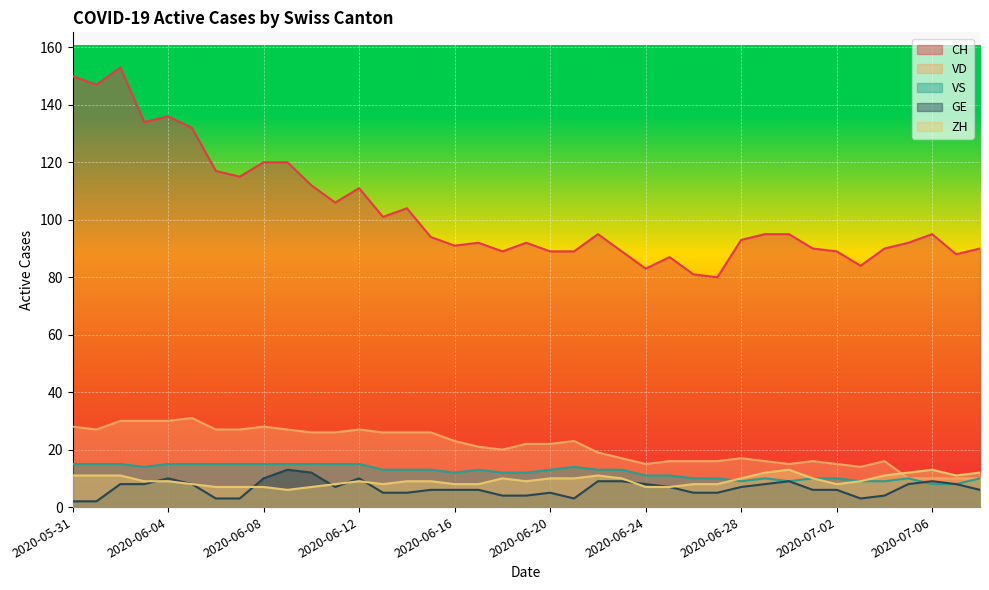

How many lines are shown in the chart?

5